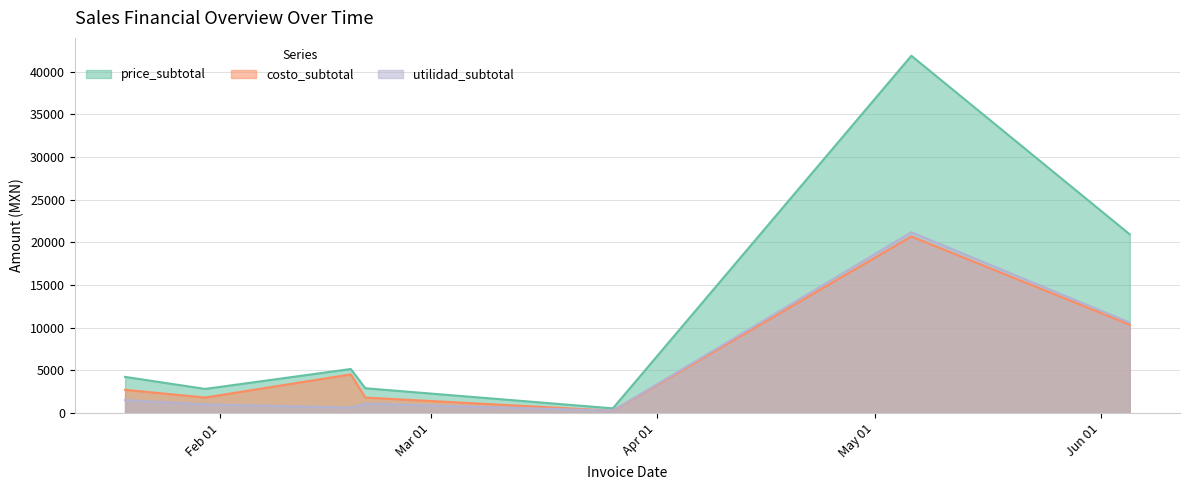

What is the difference between the costo_subtotal values at 2024-01-30 and 2024-05-06?

18880.1